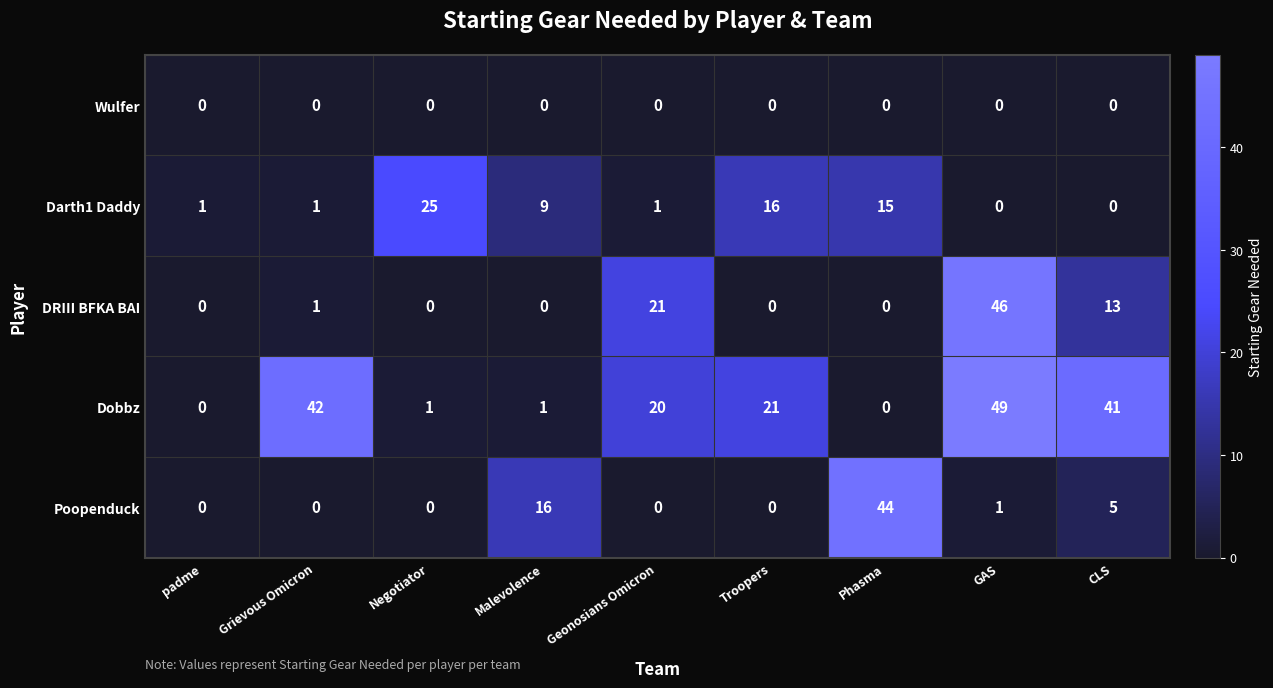

What is the highest value of the Dobbz series?

49